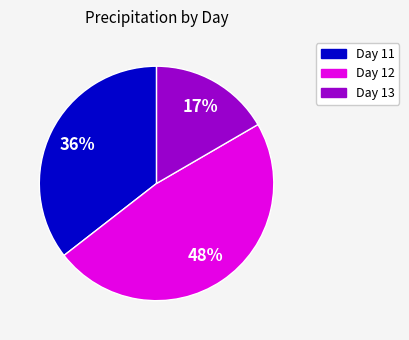

To the nearest percent, what is the difference between the largest and smallest slice percentages?

31%